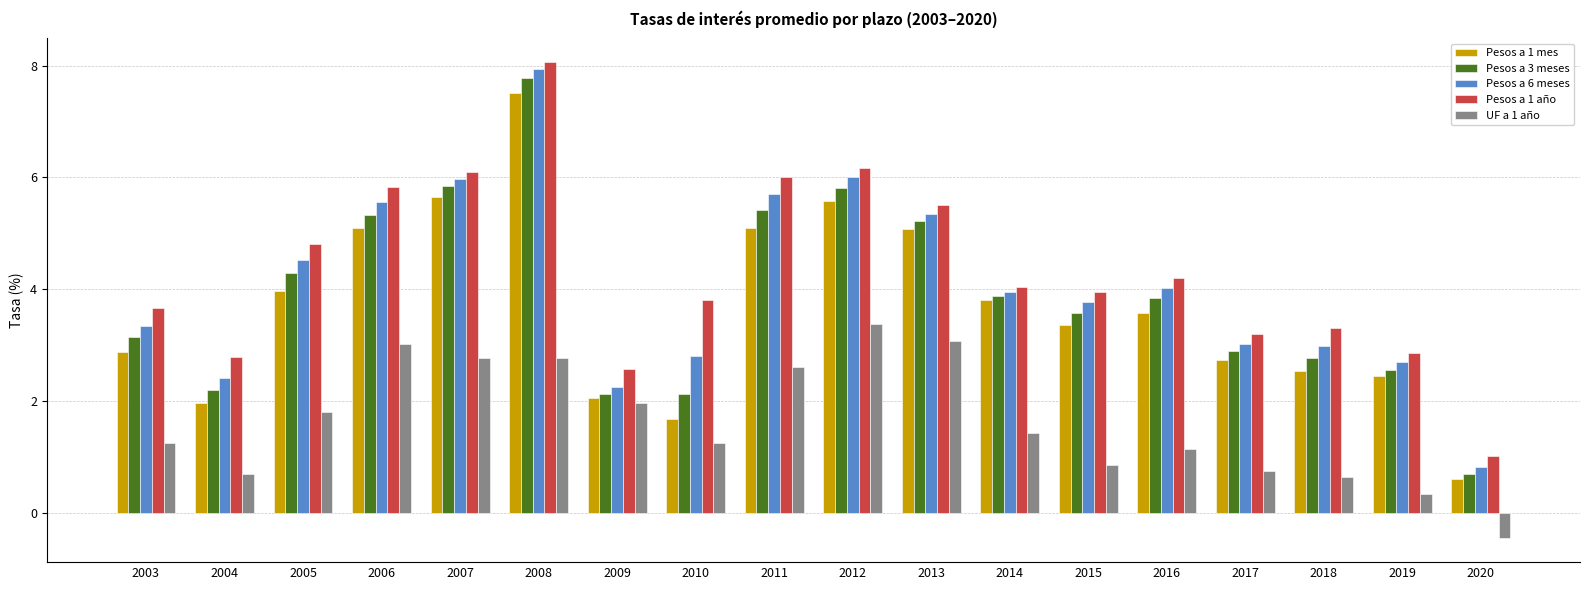

What are all the series names shown in the legend?

Pesos a 1 mes, Pesos a 3 meses, Pesos a 6 meses, Pesos a 1 año, UF a 1 año